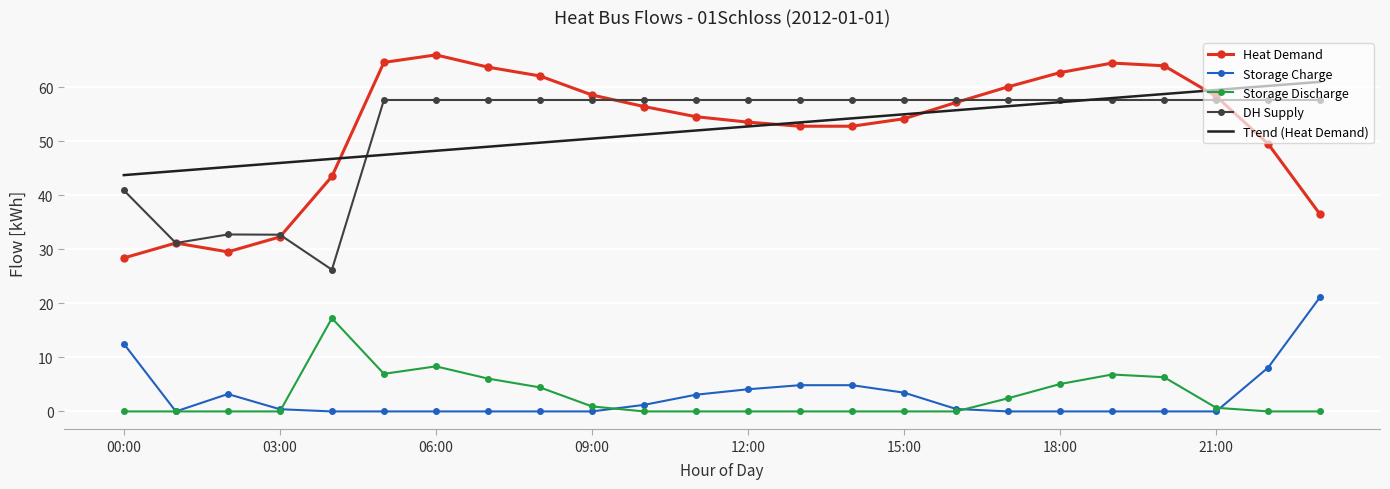

What is the greatest value displayed?

66.0